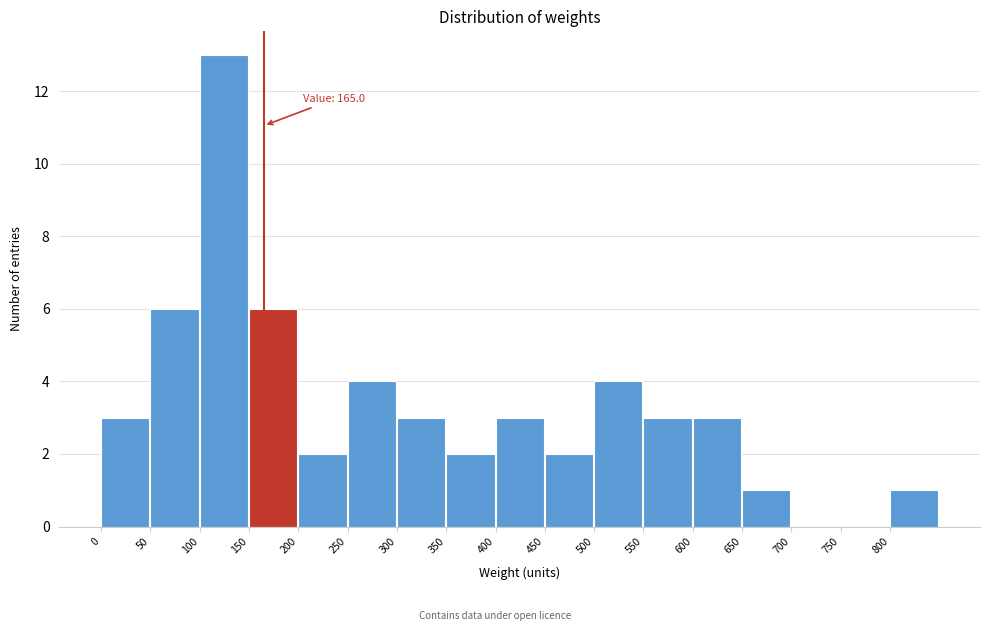

Over which range of the x-axis is the bar tallest?

100 to 150